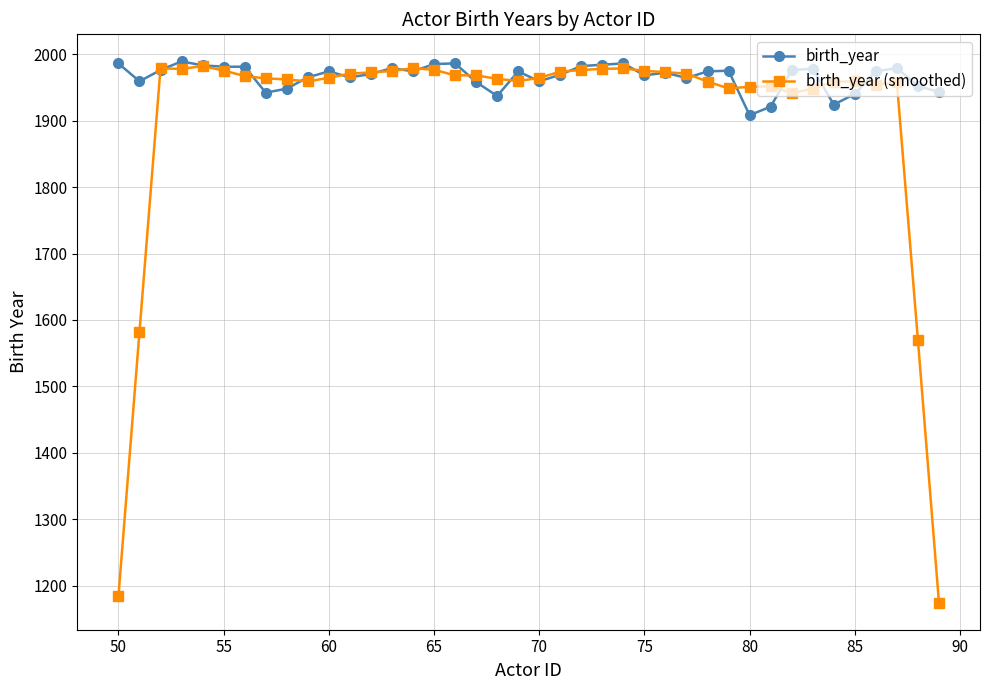

What is the value of the birth_year point at the 21st from the left?

1959.0